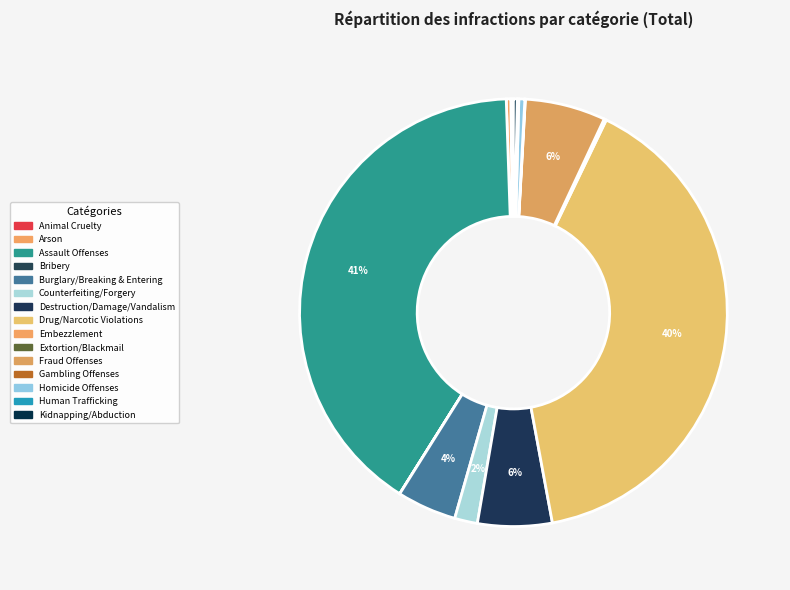

Which slice is the largest?

Assault Offenses